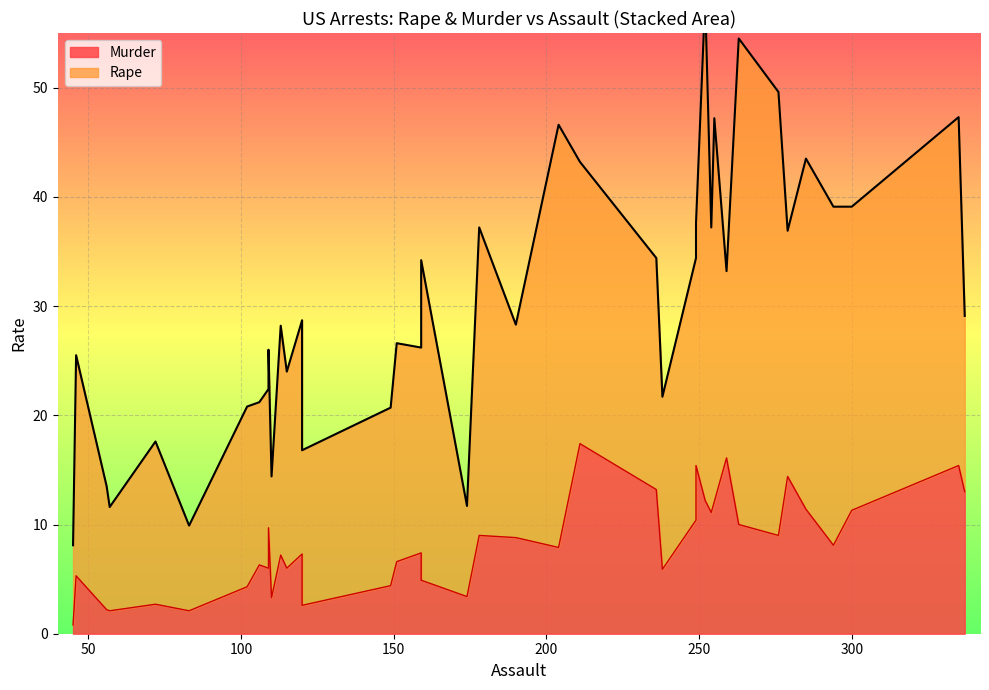

Does the chart display data point markers on the line(s)?

No